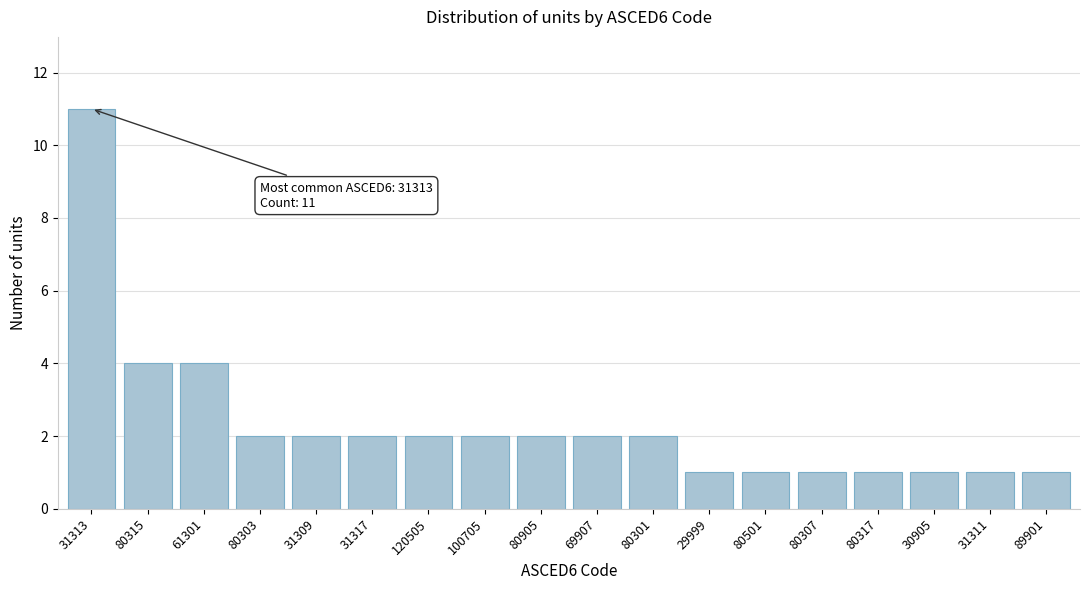

Reading right to left, list all the values displayed in this chart.

89901=1	31311=1	30905=1	80317=1	80307=1	80501=1	29999=1	80301=2	69907=2	80905=2	100705=2	120505=2	31317=2	31309=2	80303=2	61301=4	80315=4	31313=11